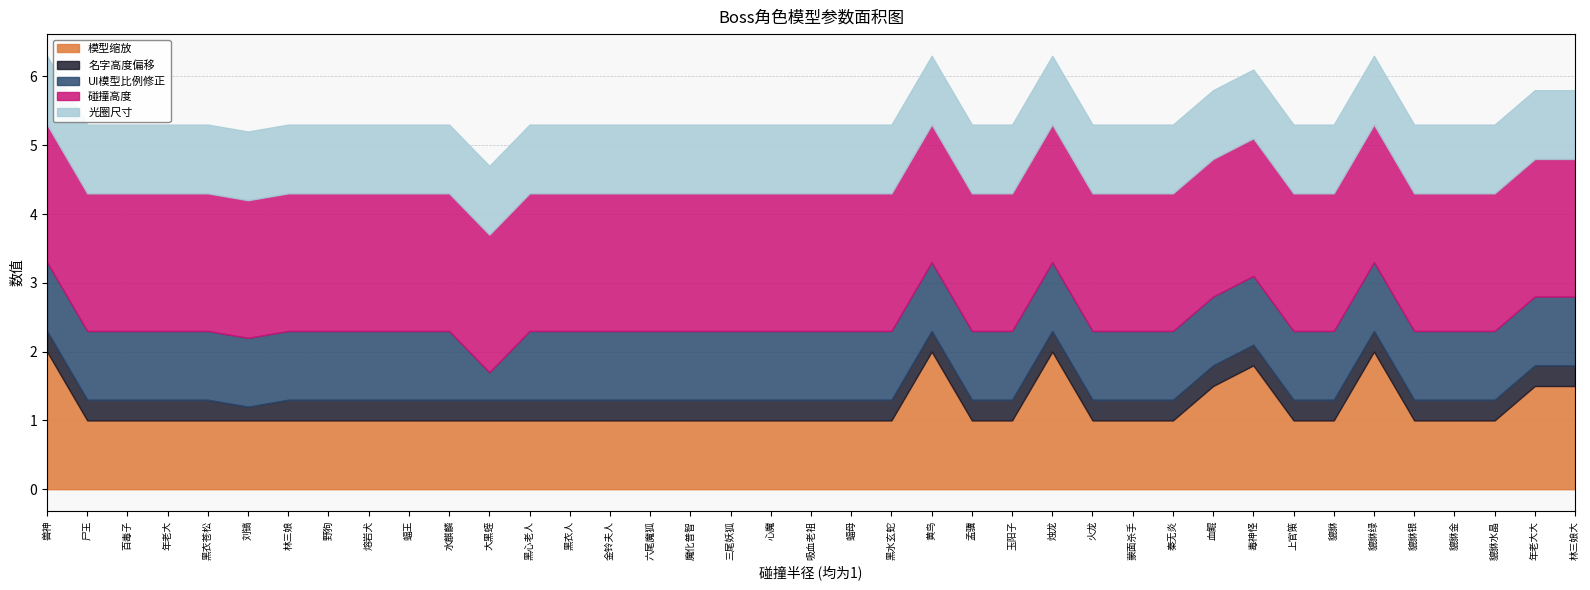

At which label is UI模型比例修正 closest to 0?

大黑蛭